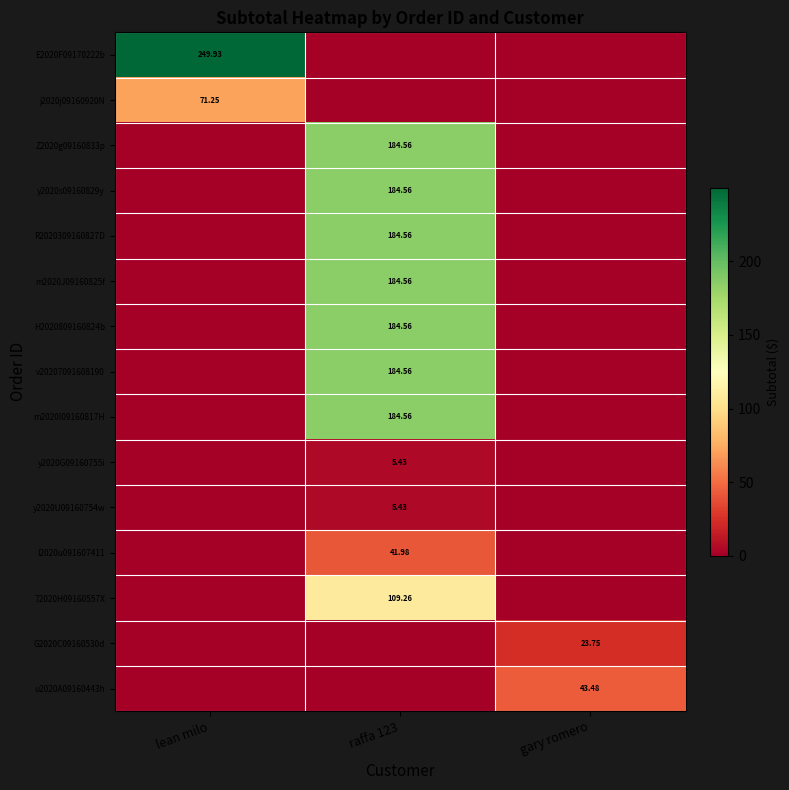

What is the difference between the y2020s09160829y values at lean milo and raffa 123?

184.6